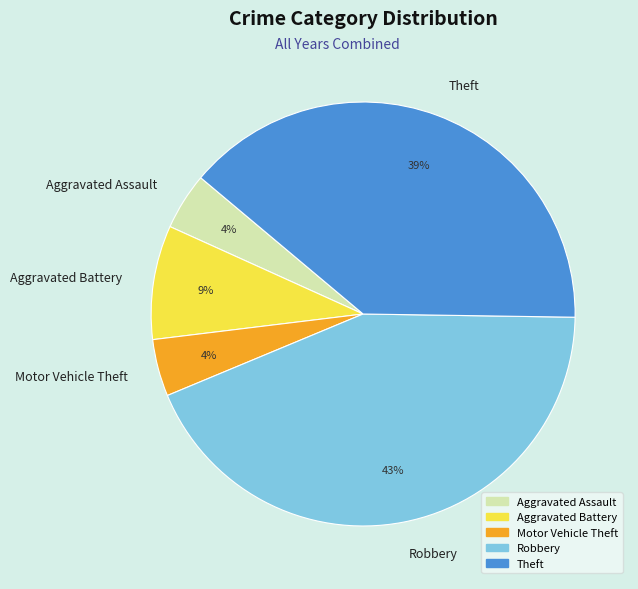

Does Motor Vehicle Theft account for over 50% of the chart?

No